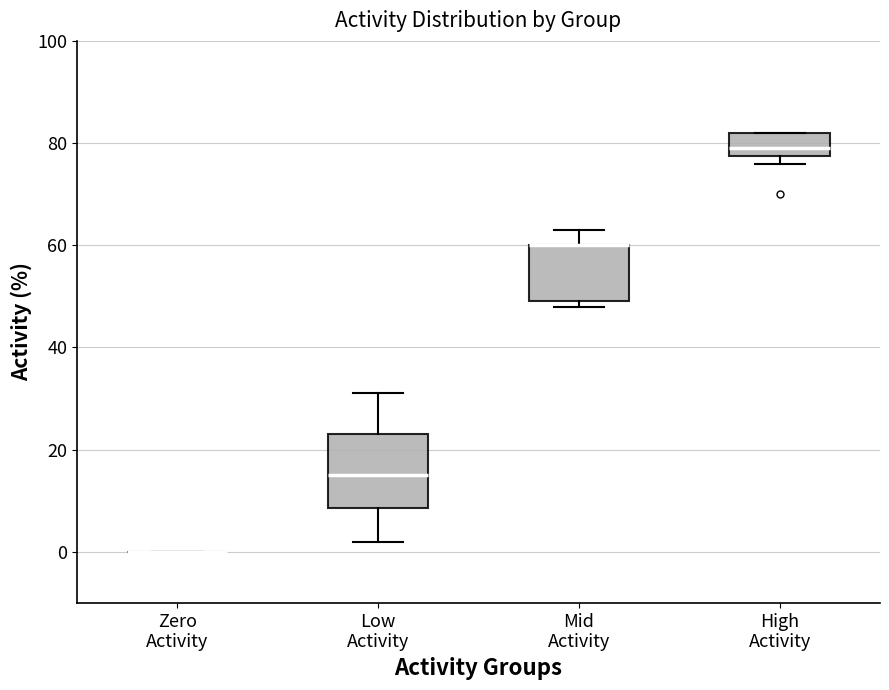

Comparing the boxes themselves (not the whiskers), which one is the tallest?

Low Activity